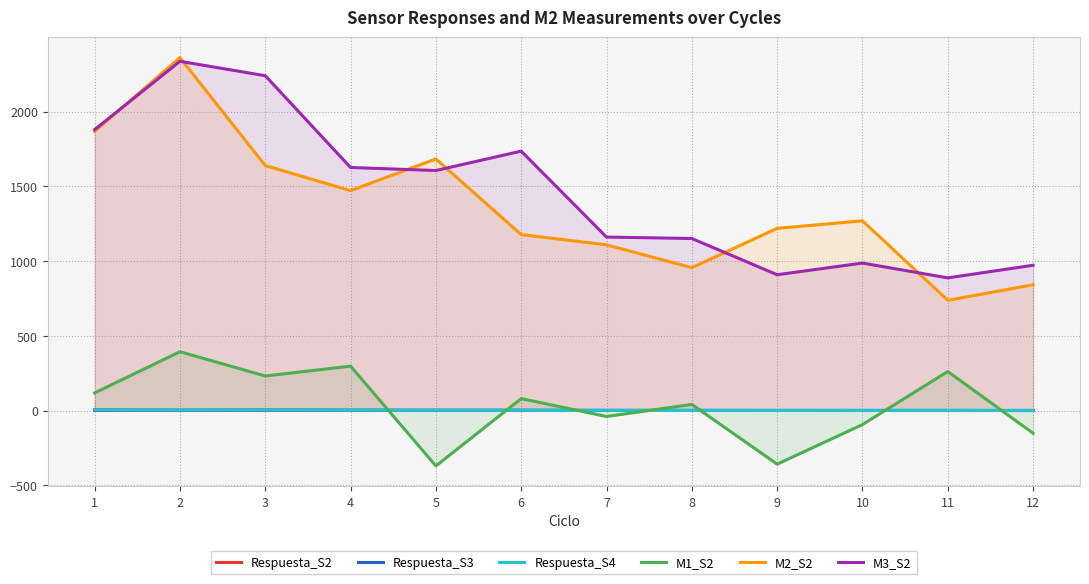

What is the difference between the highest and lowest values at 11?

887.3